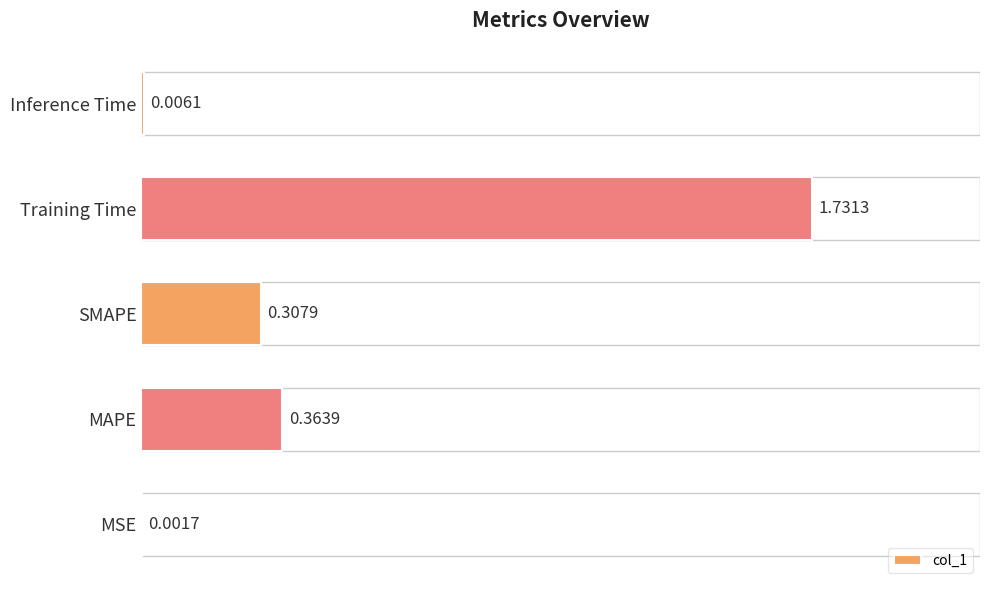

At which category does the chart reach its peak across all series?

Training Time